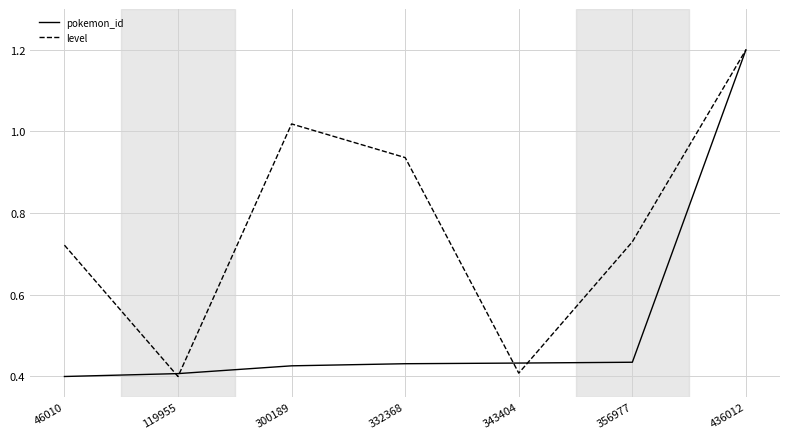

What are all the series names shown in the legend?

pokemon_id, level